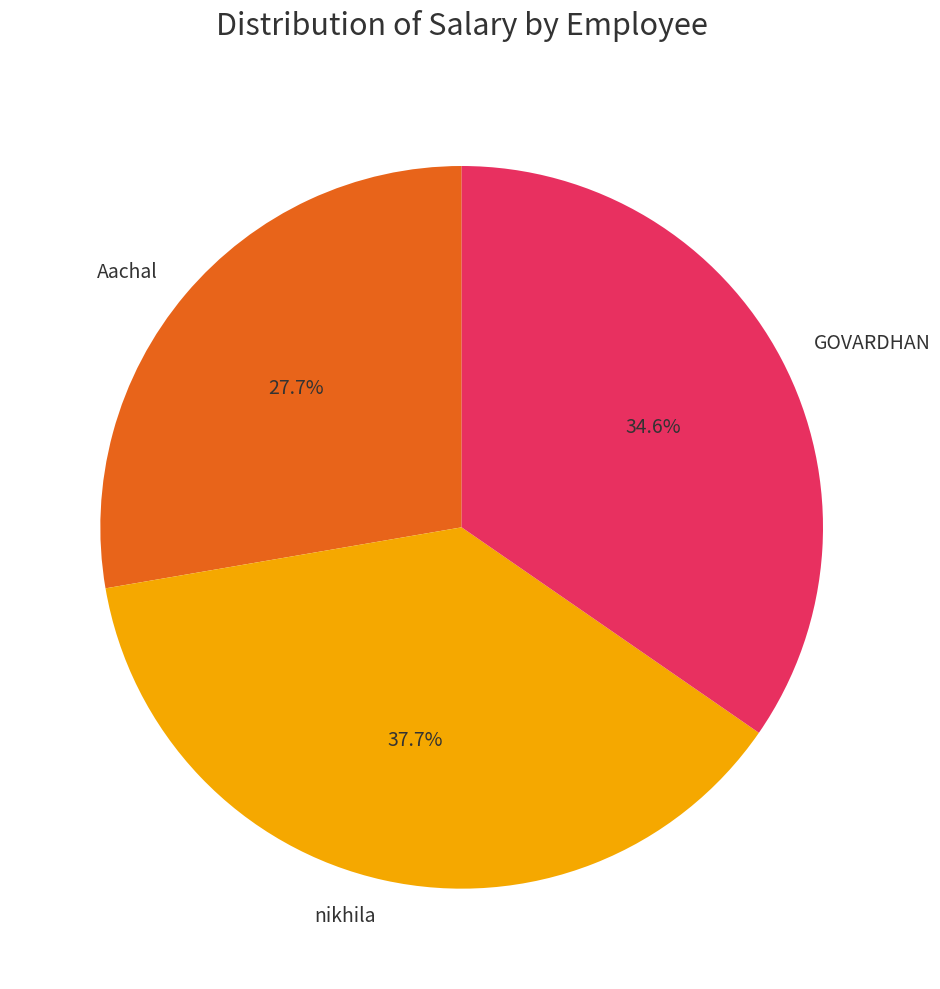

Which slice is the smallest?

Aachal